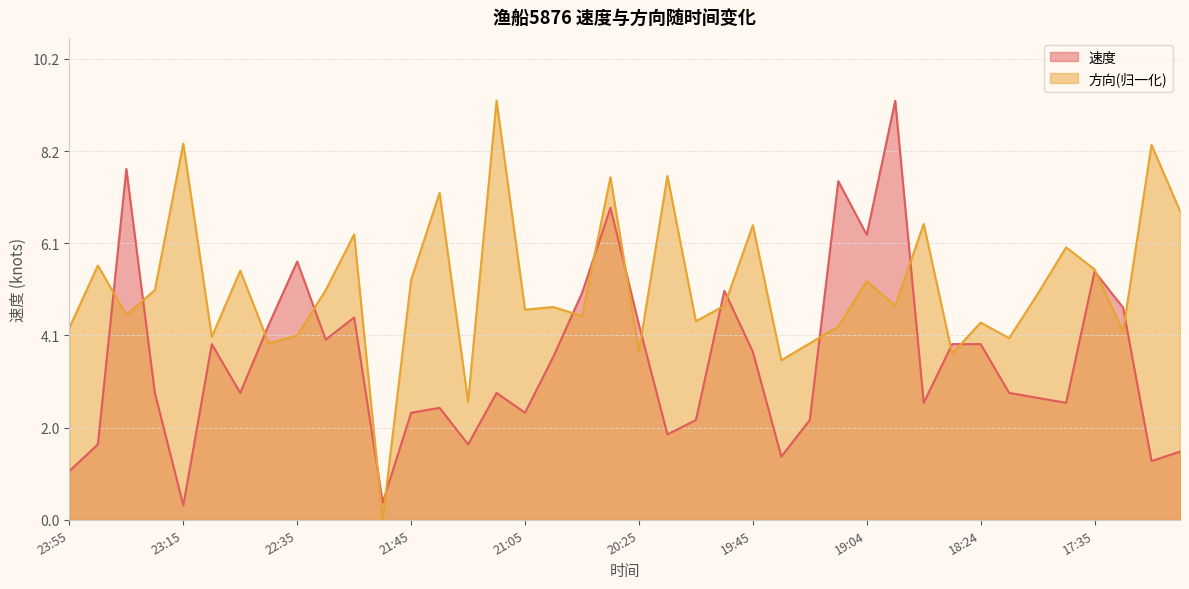

Which category has the lowest value in the 方向 series?

21:55